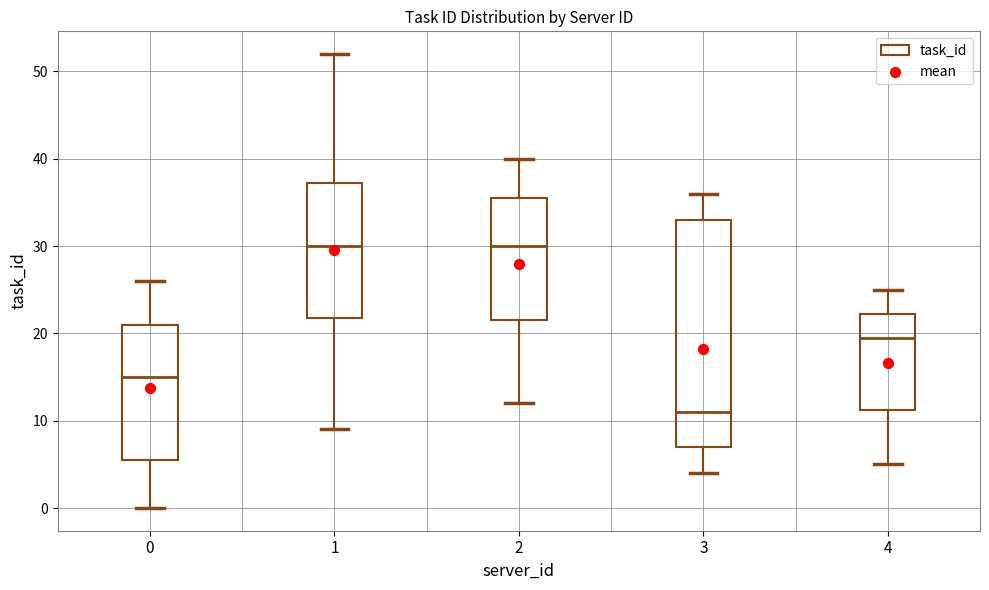

Reading left to right, read every box against the y-axis: the position of its median line, the range the box covers, and the ends of its whiskers. The values are not printed on the chart, so give them approximately, as read against the axis.

0: median 15, box 6 to 21, whiskers 0 to 26
1: median 30, box 22 to 37, whiskers 9 to 52
2: median 30, box 22 to 36, whiskers 12 to 40
3: median 11, box 7 to 33, whiskers 4 to 36
4: median 20, box 11 to 22, whiskers 5 to 25